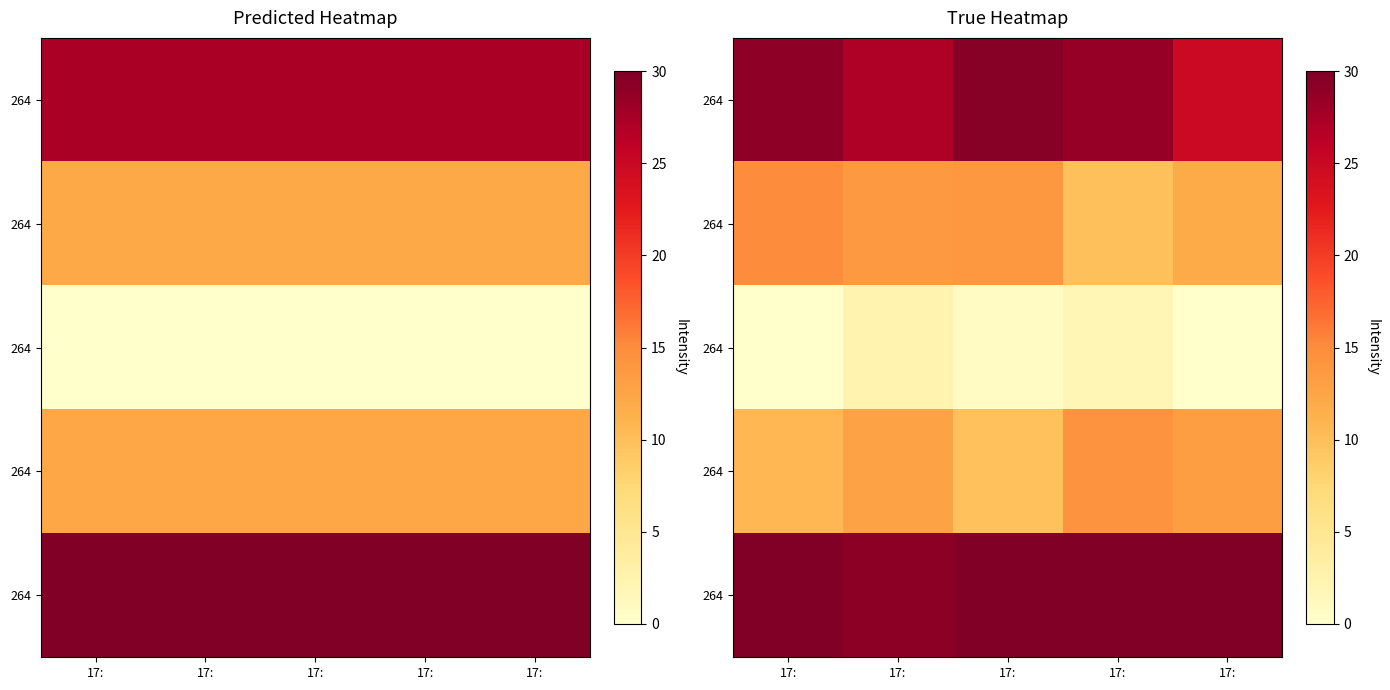

At which category does the chart reach its minimum across all series?

17: